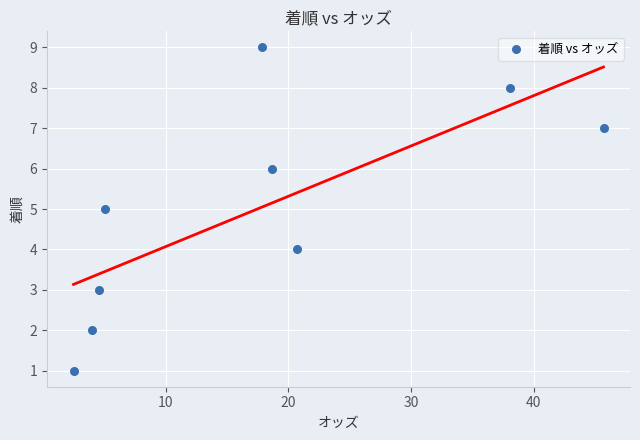

What is the range of Y values (max minus min)?

8